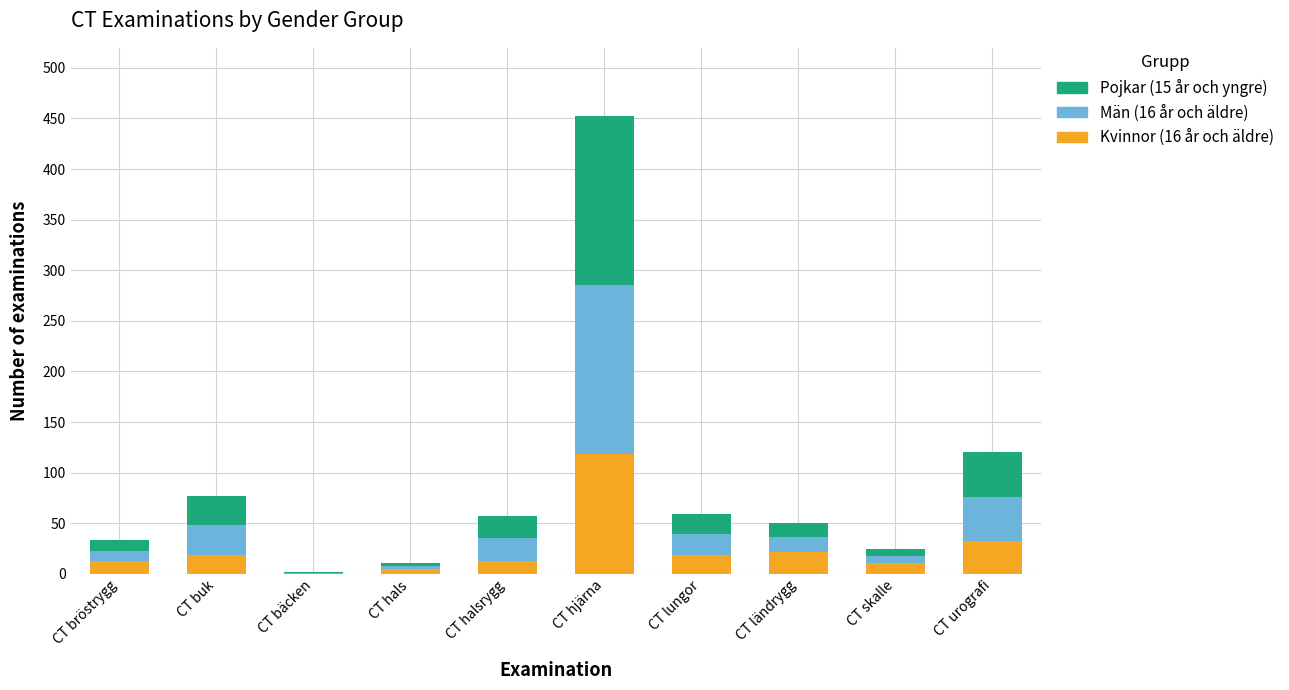

What is the total value across all series at CT hjärna?

452